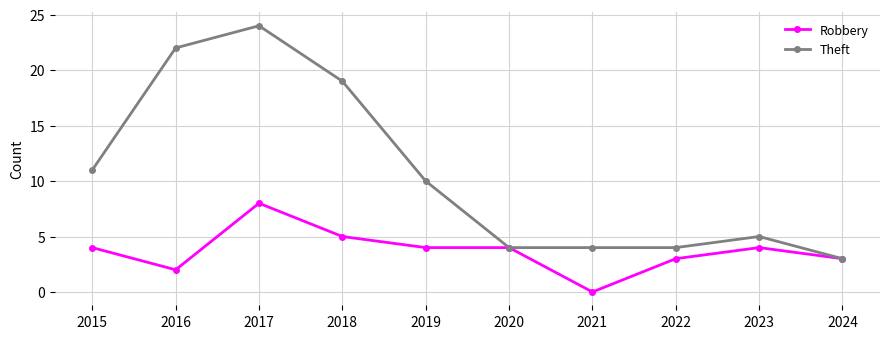

True or false: Theft has a value of 3 at 2024.

True